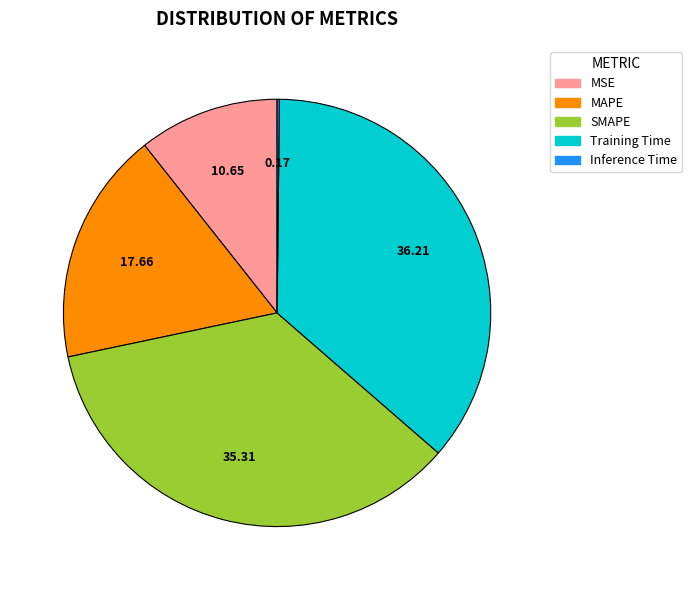

What is the largest slice in the pie chart?

Training Time